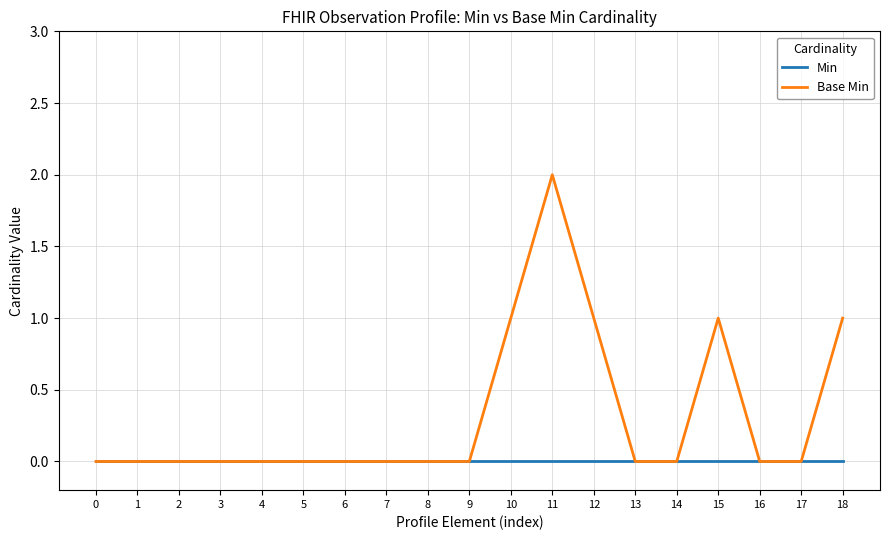

Which series has the largest total across all categories?

Base Min